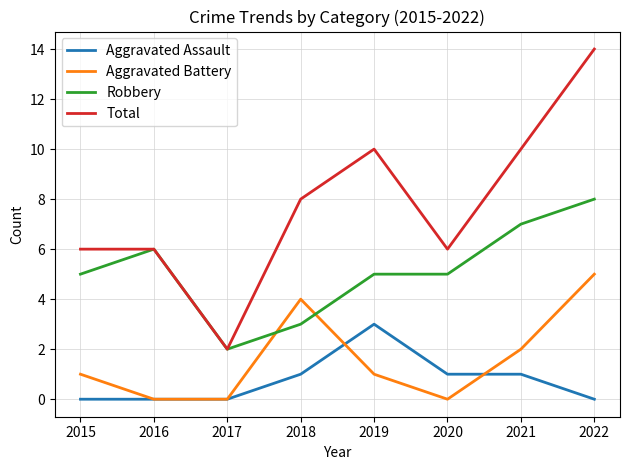

Is the value of Total at 2019 greater than the value of Aggravated Assault at 2019?

Yes